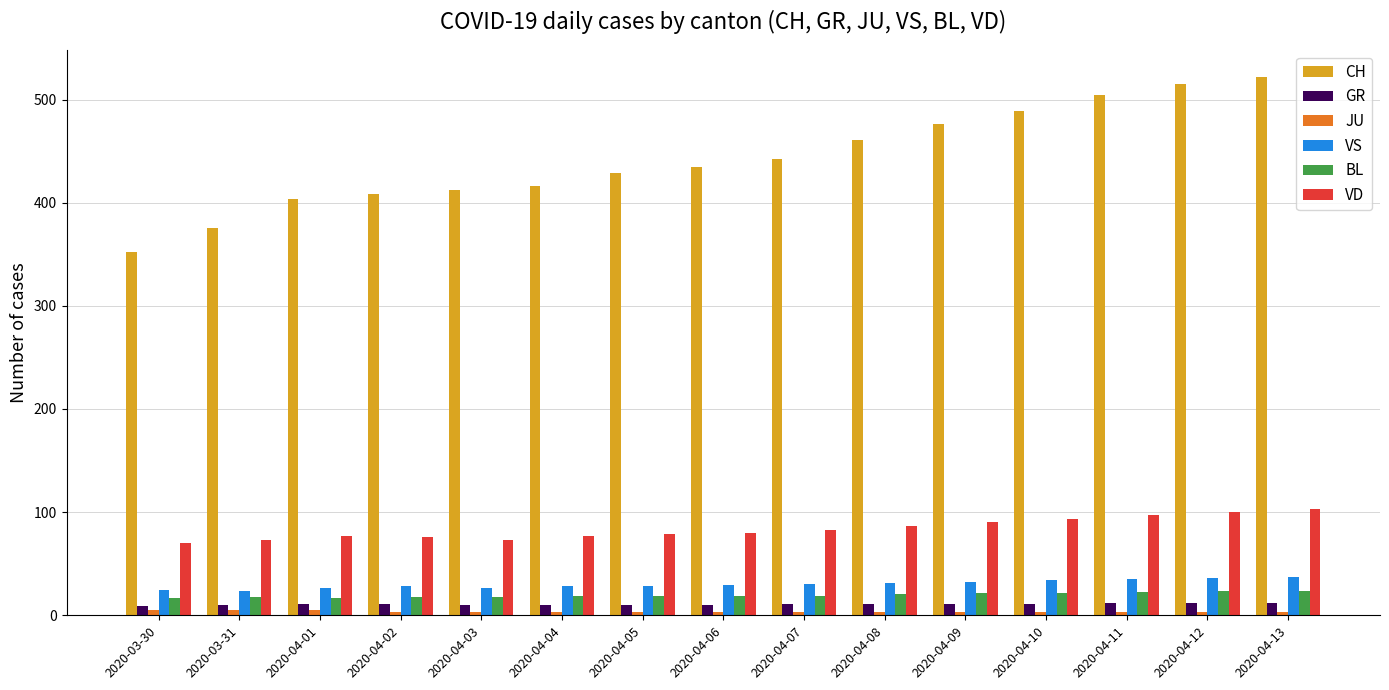

Which series changed the most between 2020-04-09 and 2020-04-10?

CH